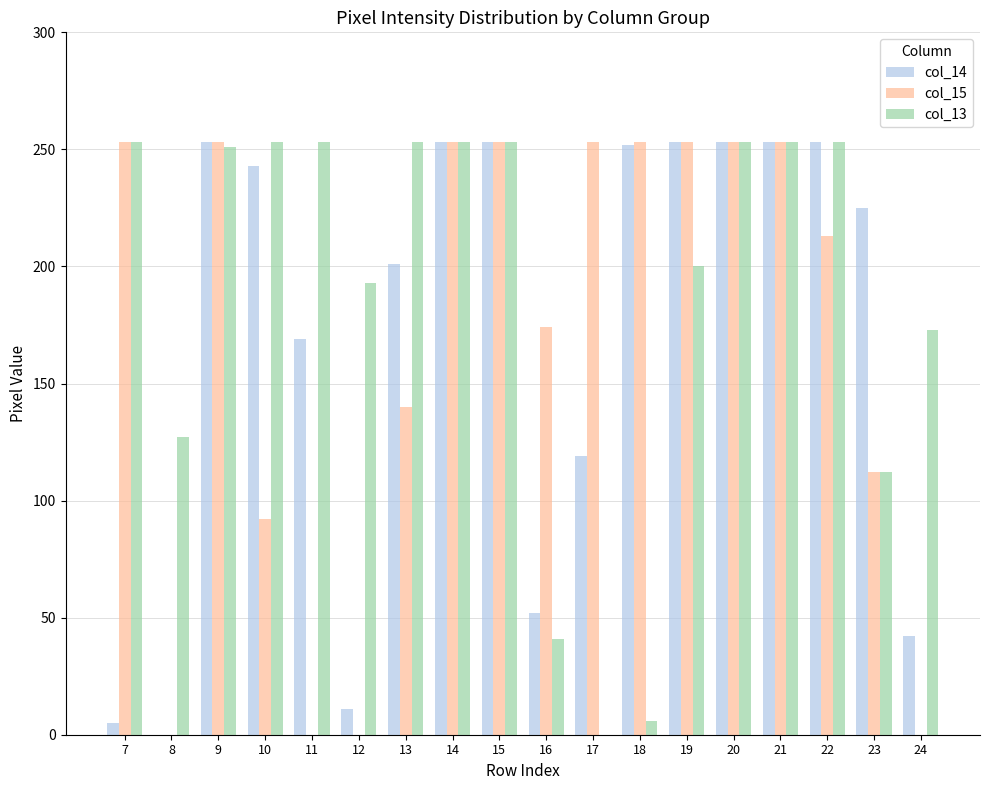

Which series has the largest total across all categories?

col_13